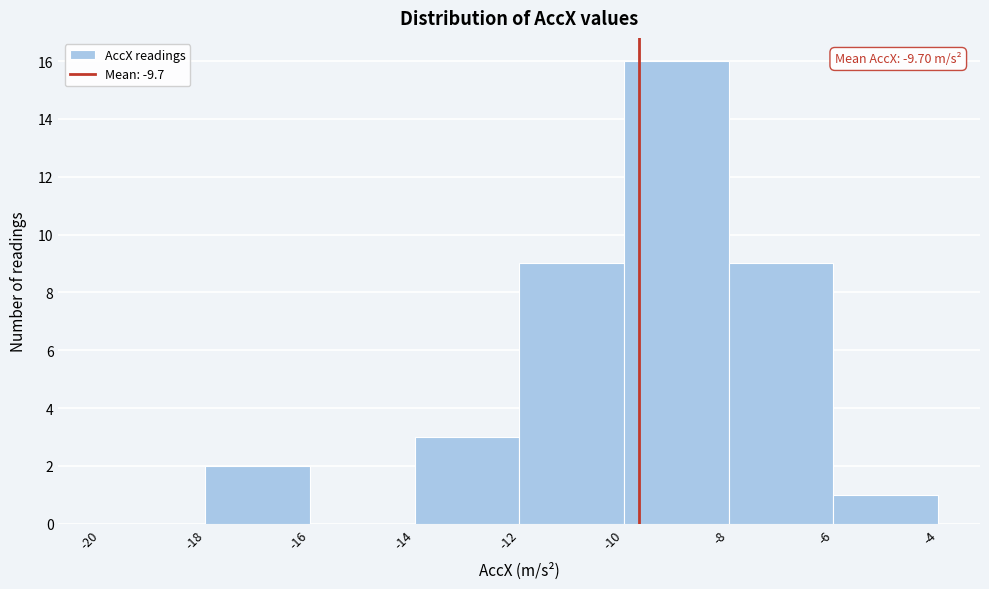

Over which range of the x-axis is the bar tallest?

-10 to -8